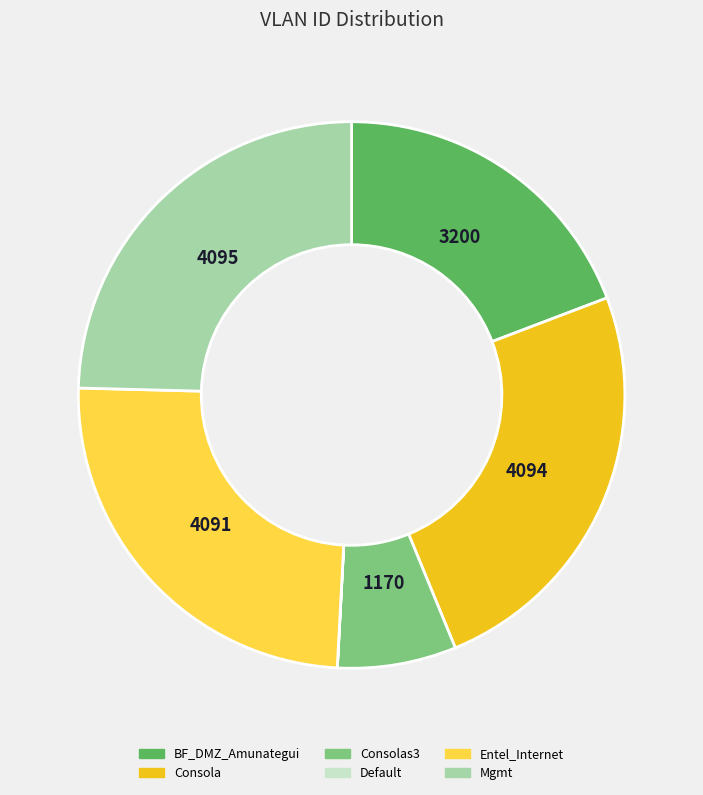

Does any single category account for the majority?

No